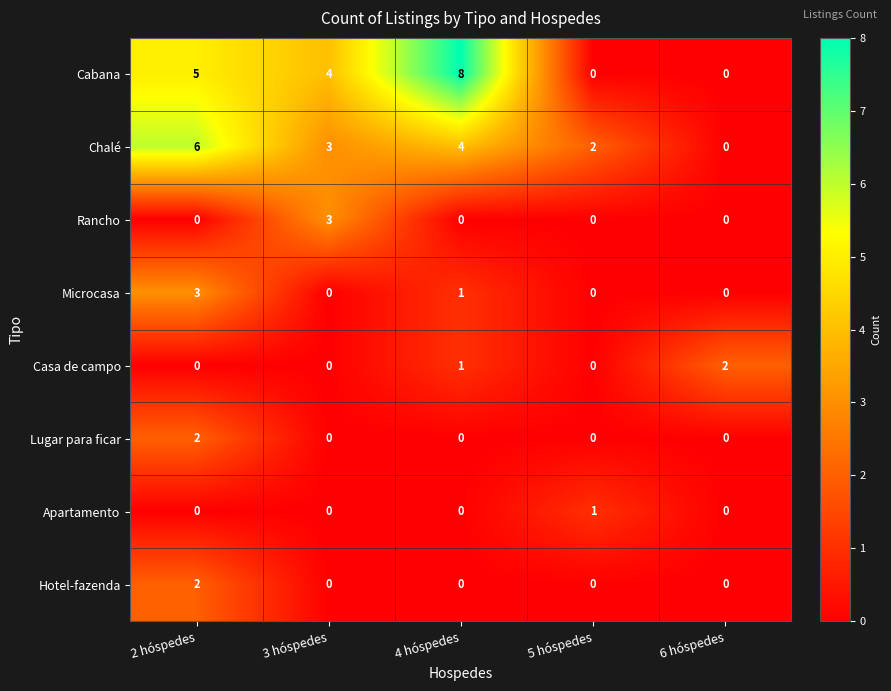

What is the difference between the Chalé values at 6 hóspedes and 4 hóspedes?

4